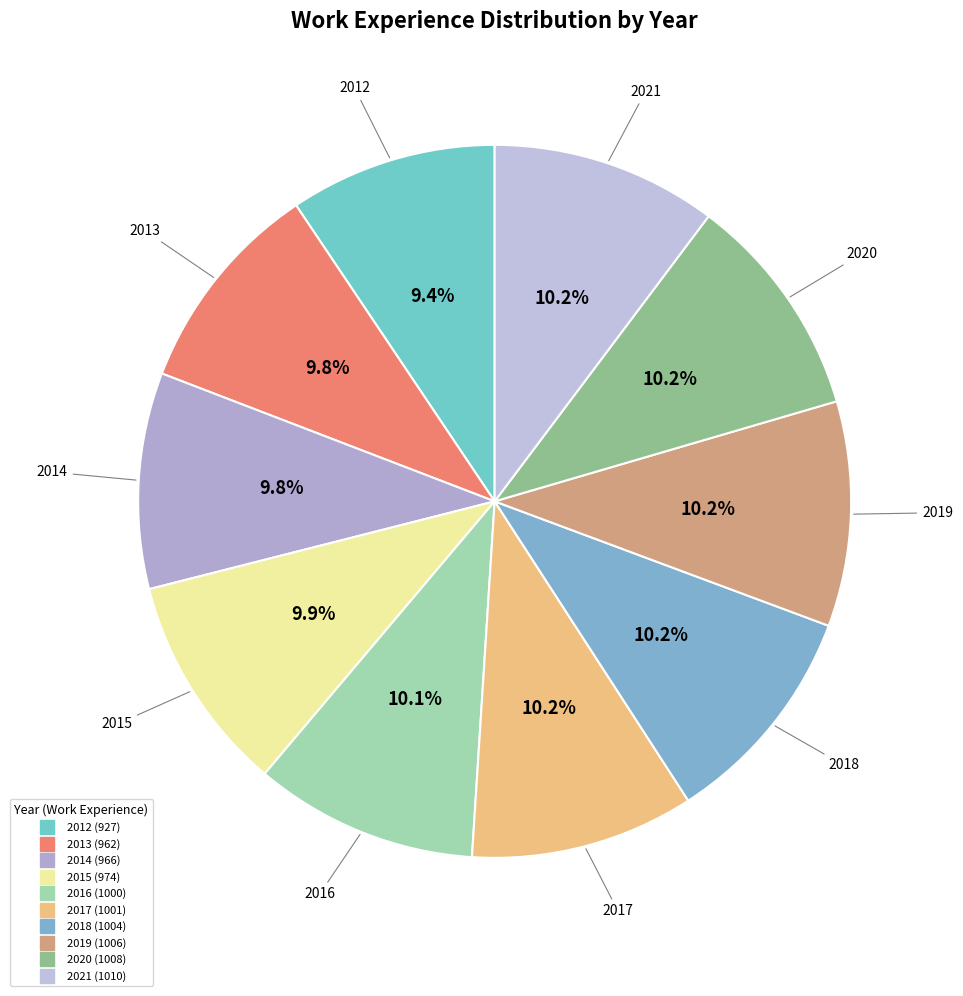

How many segments does this pie chart have?

10